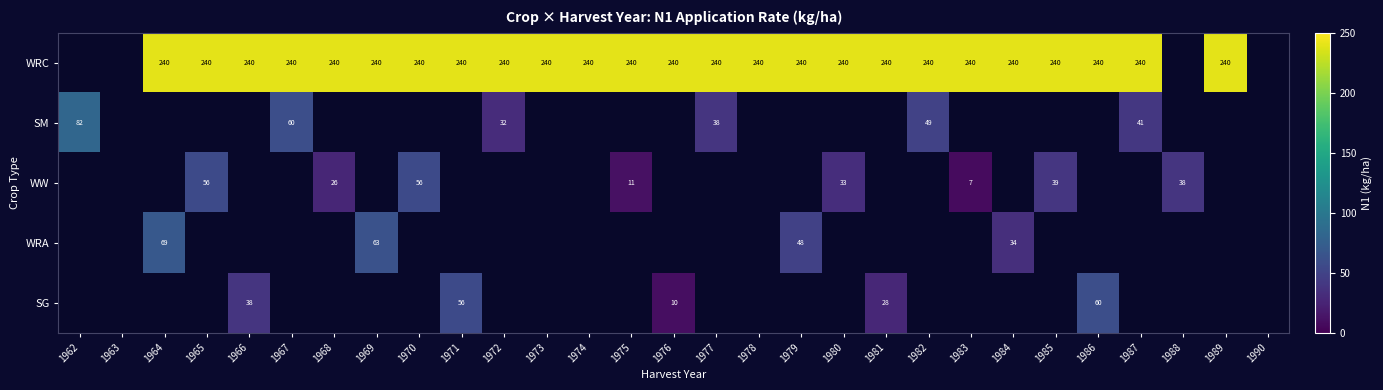

True or false: WRC has a value of 146 at 1967.

False